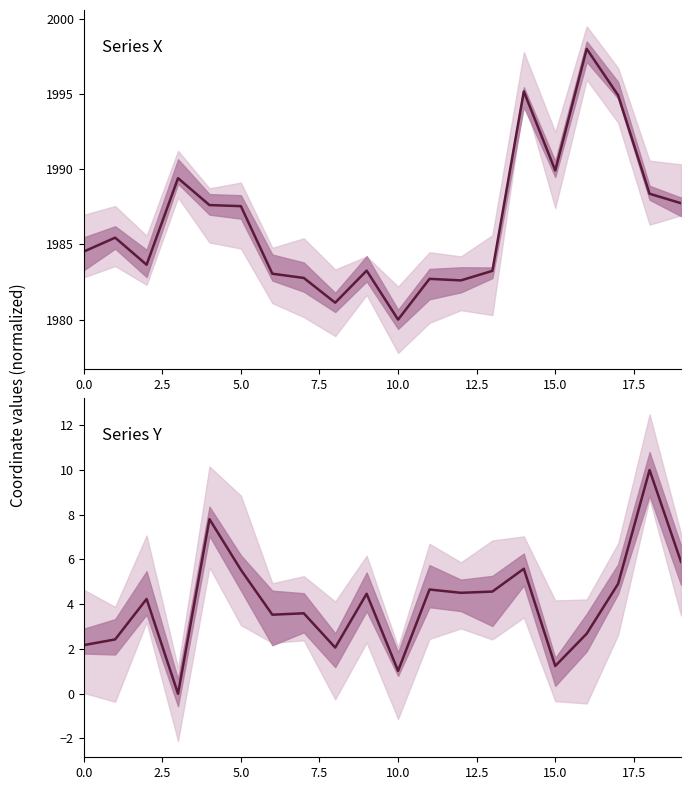

At which label is y closest to 5?

17